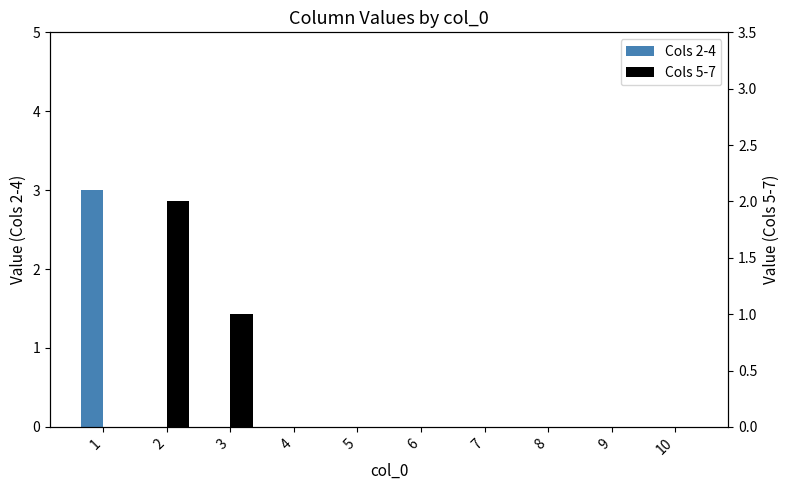

Reading left to right, transcribe all the data shown in this chart.

Cols 2-4: 1=3	2=0	3=0	4=0	5=0	6=0	7=0	8=0	9=0	10=0
Cols 5-7: 1=0	2=2	3=1	4=0	5=0	6=0	7=0	8=0	9=0	10=0